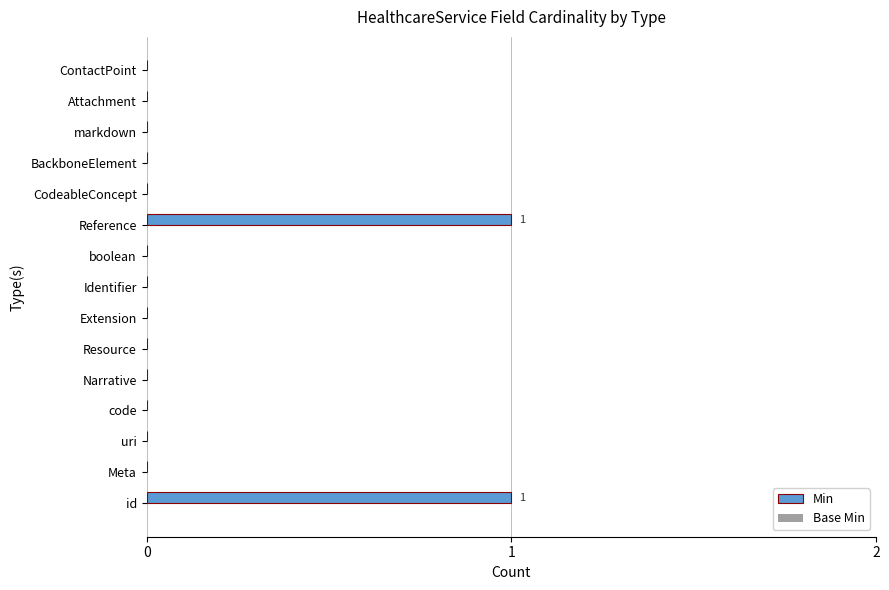

Is it true that the value at Identifier is 1?

False